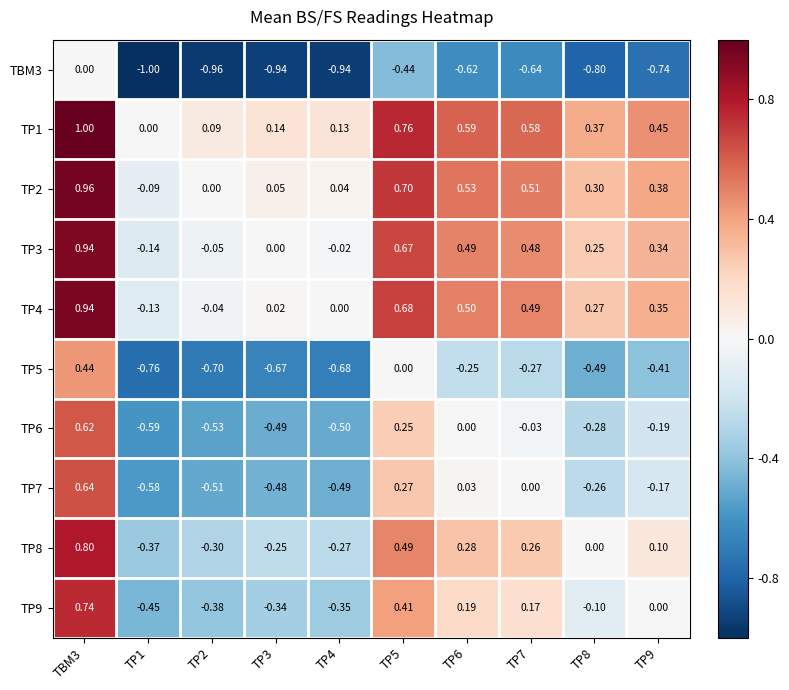

Between TP1 and TP3, which series saw the biggest shift?

TP4